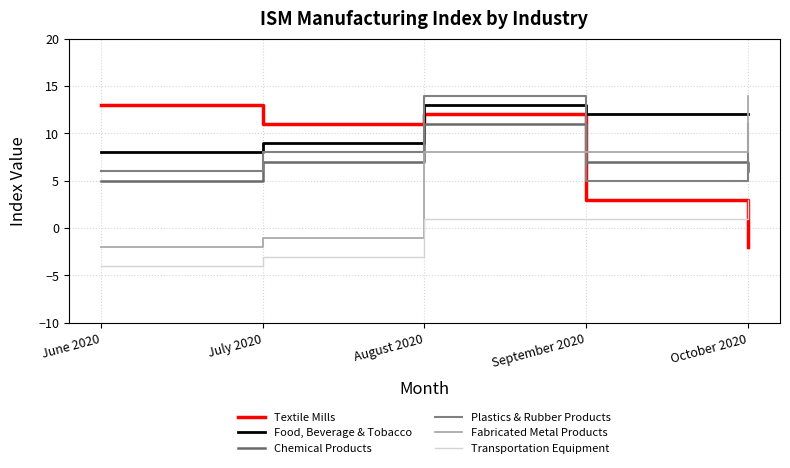

Which series changed the most between June 2020 and October 2020?

Fabricated Metal Products